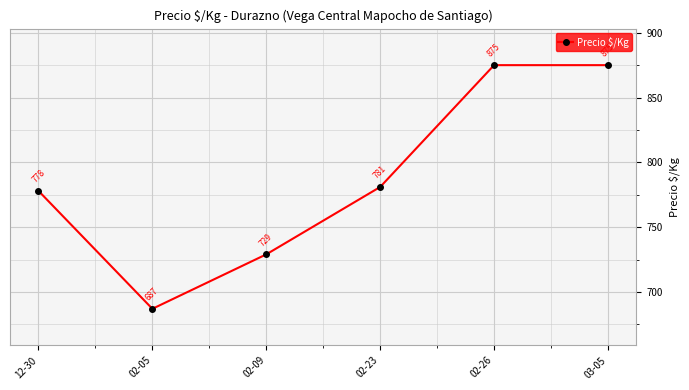

What is the minimum value shown in the chart?

687